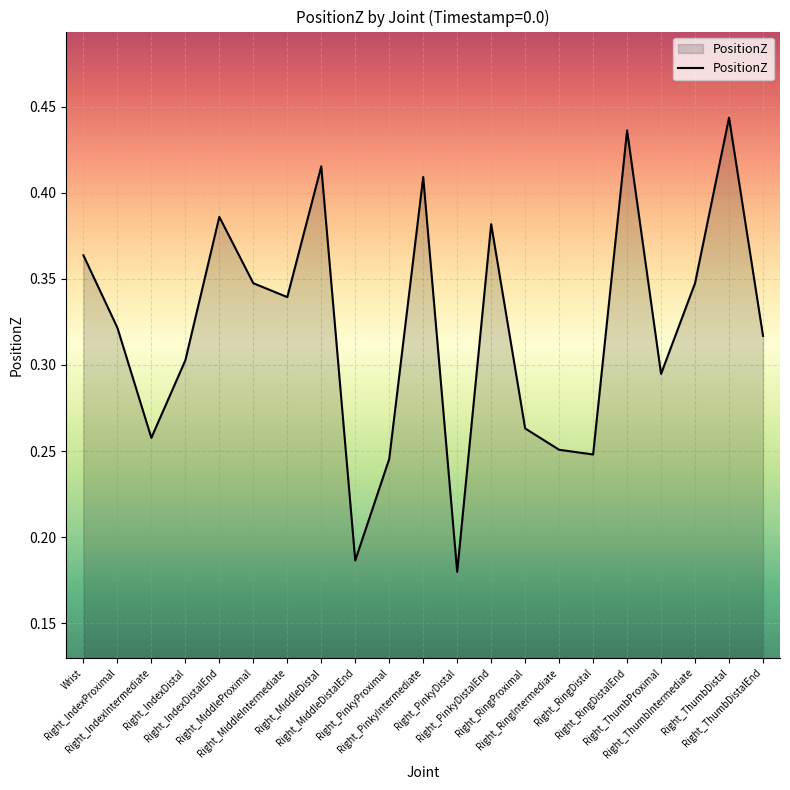

Which has a higher value, Right_ThumbIntermediate or Right_ThumbDistal?

Right_ThumbDistal